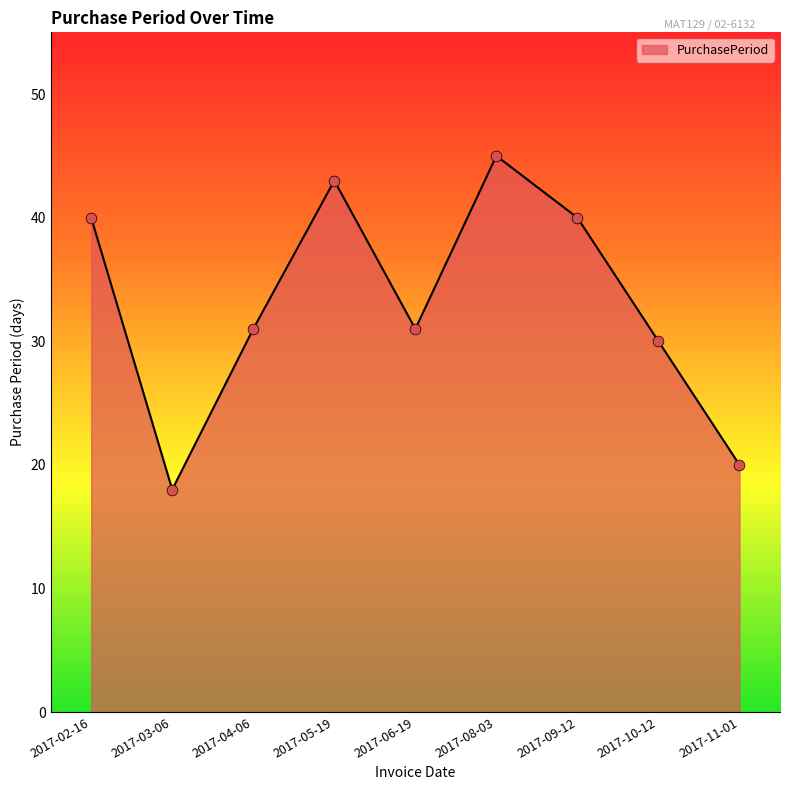

What is the ratio of the value at 2017-09-12 to the value at 2017-10-12?

1.3